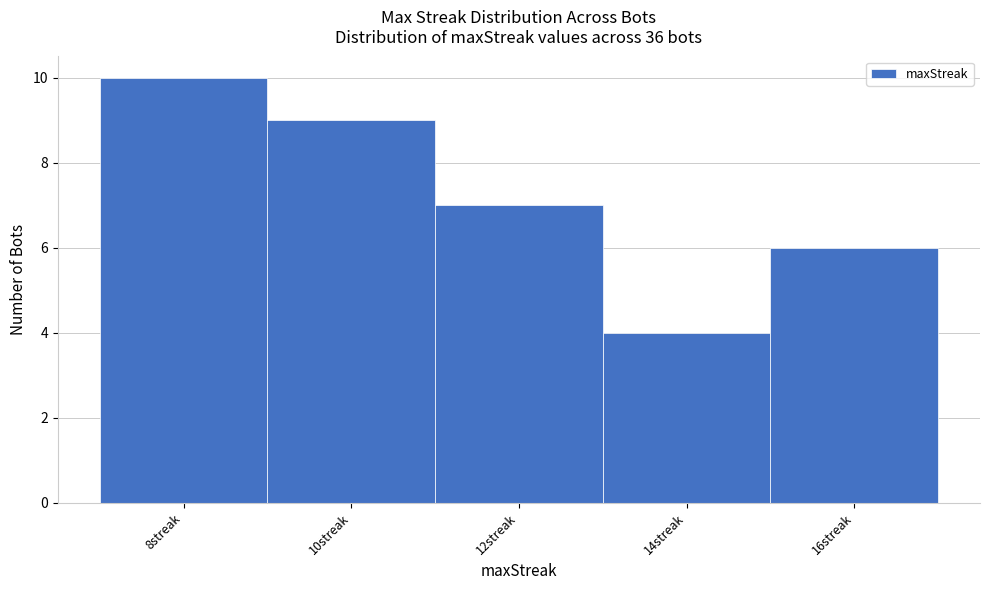

Reading left to right, list every bar in this chart as the range it spans on the x-axis followed by its height. The values are not printed on the chart, so give them approximately, as read against the axis.

7 to 9: 10
9 to 11: 9
11 to 13: 7
13 to 15: 4
15 to 17: 6